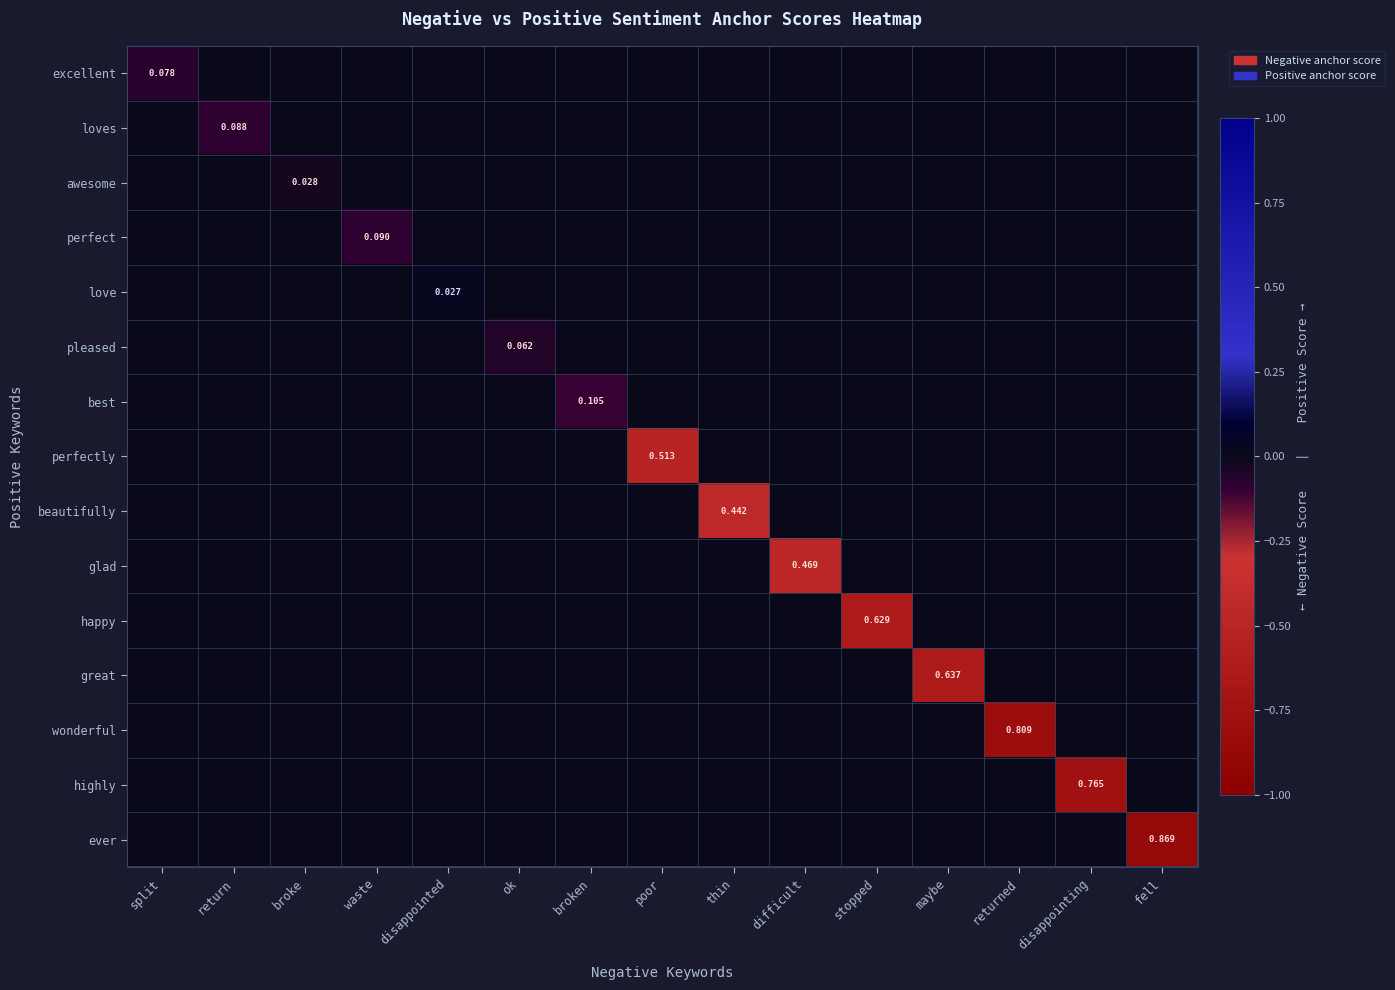

How many data points in ever are less than 0?

1